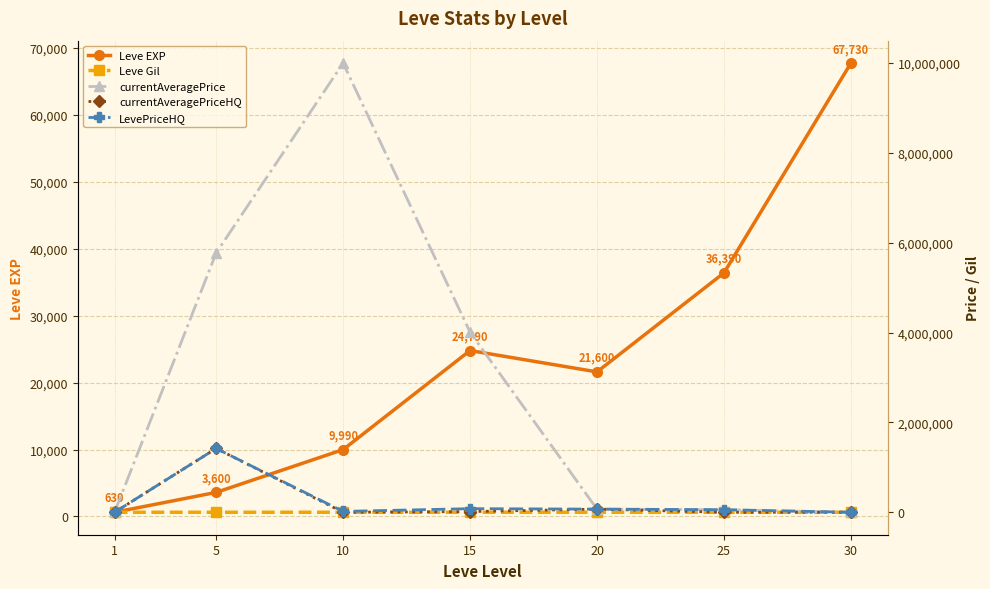

How many data points does each series have?

7